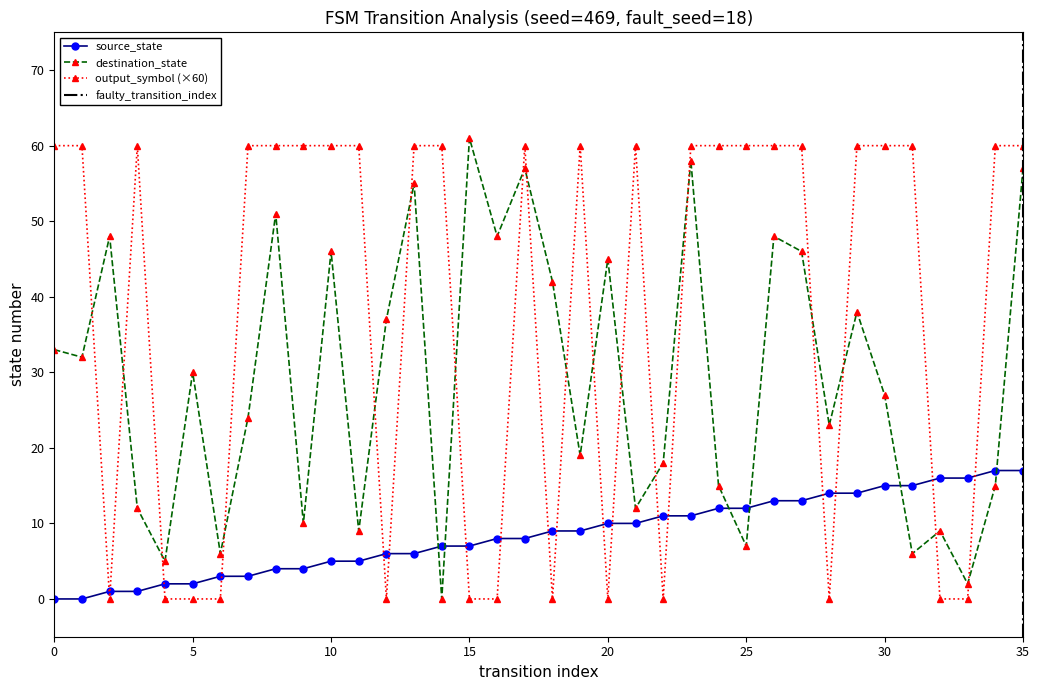

What is the total value across all series at 32?

25